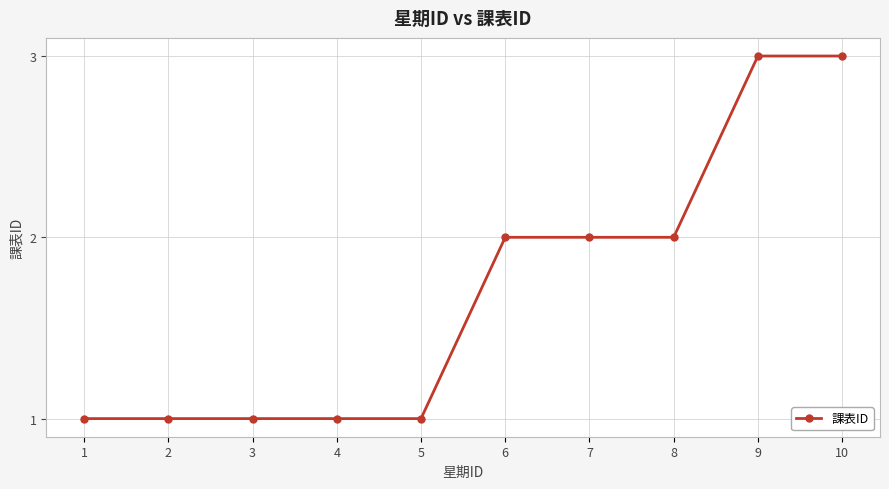

What is the change in value from 3 to 8?

+1